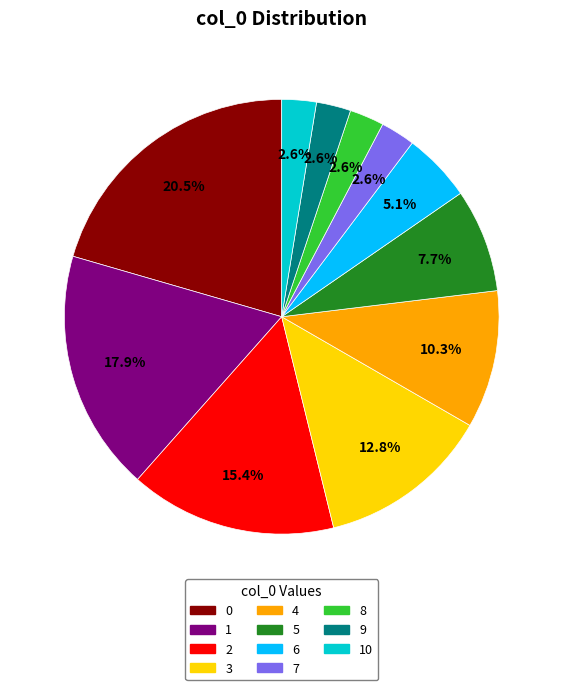

Is there a majority slice in this chart?

No